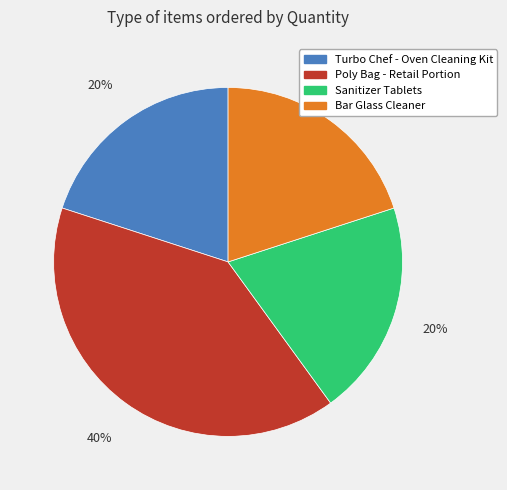

To the nearest percent, what is the average slice percentage?

25%